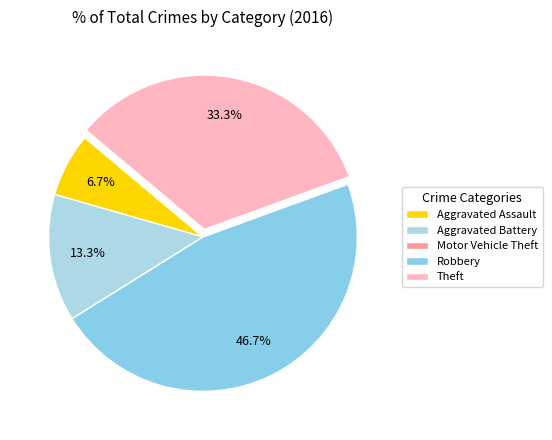

True or false: Aggravated Assault accounts for 14% of the total.

False